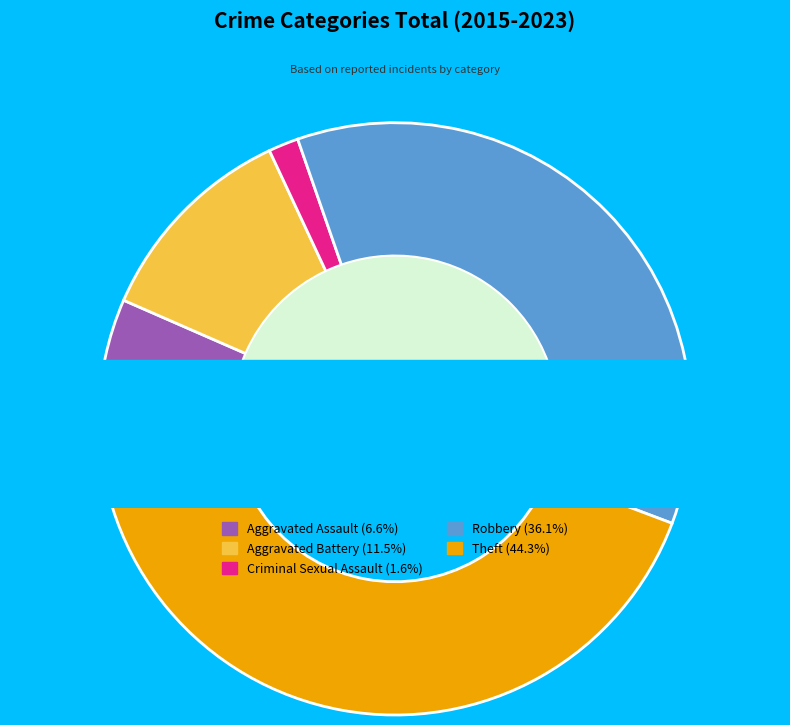

Which slice is the smallest?

Criminal Sexual Assault